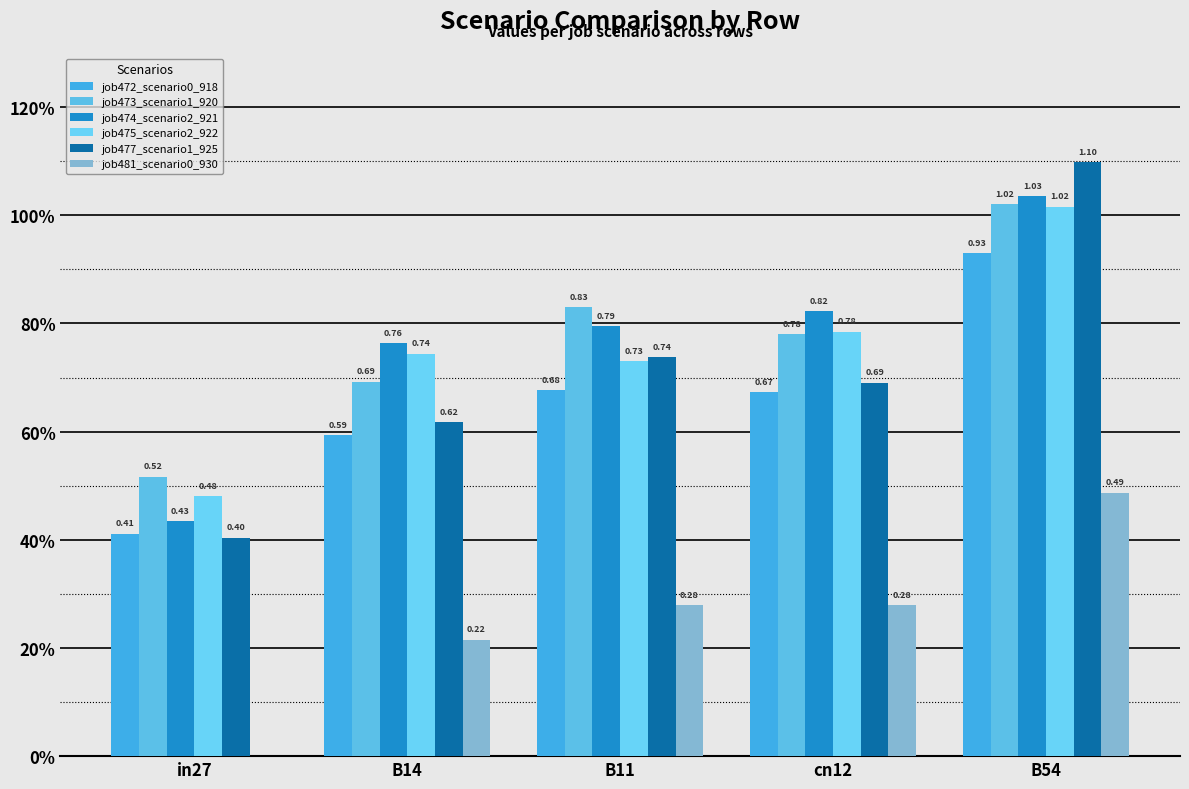

What are all the series names shown in the legend?

job472_scenario0_918, job473_scenario1_920, job474_scenario2_921, job475_scenario2_922, job477_scenario1_925, job481_scenario0_930